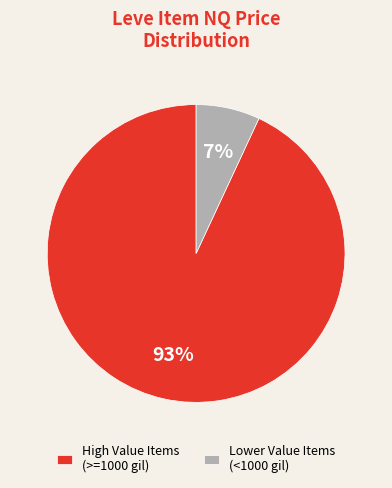

What is the largest slice in the pie chart?

High Value Items (>=1000 gil)